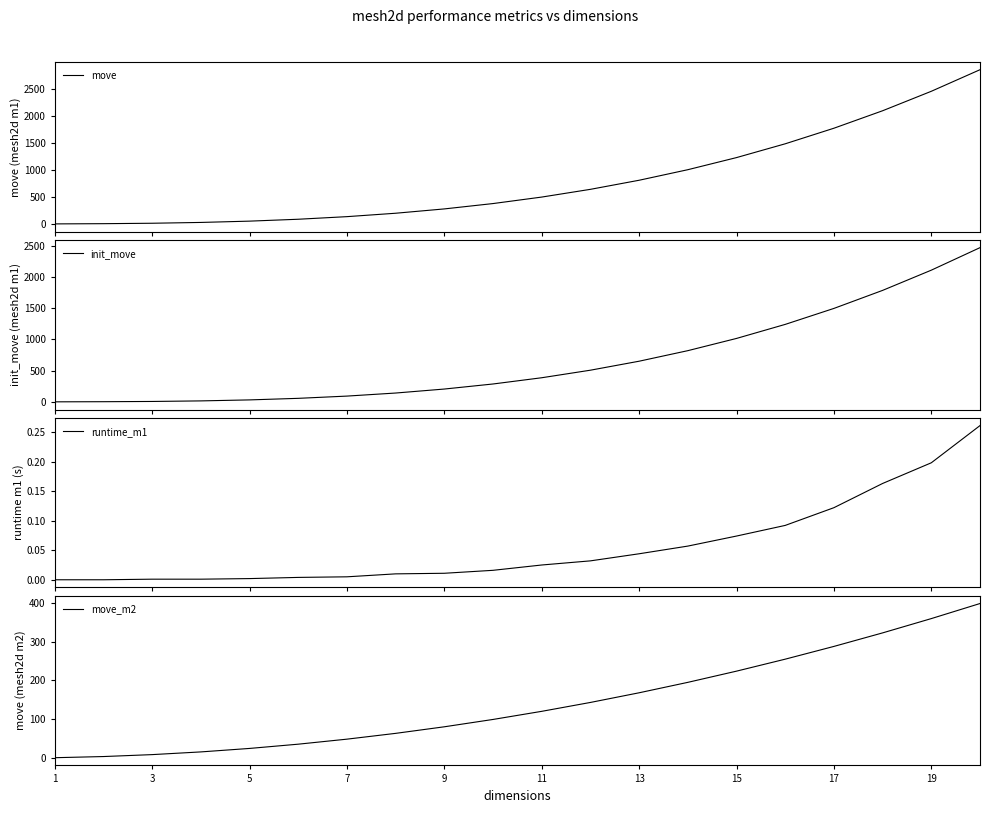

At which label does move_m2 reach its minimum?

1